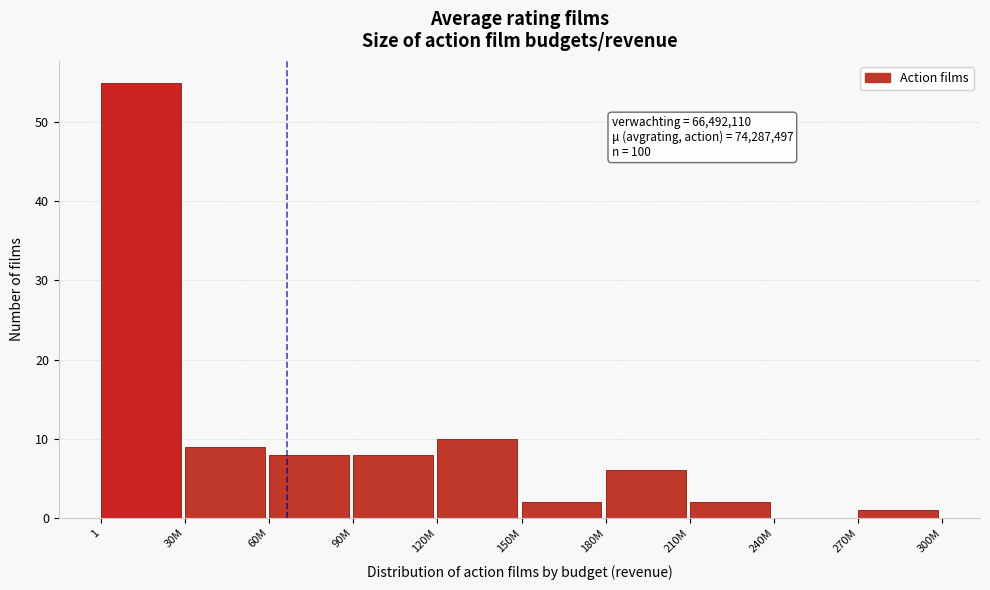

Reading right to left, what are all the values shown in this chart?

270M=1	240M=0	210M=2	180M=6	150M=2	120M=10	90M=8	60M=8	30M=9	1=55